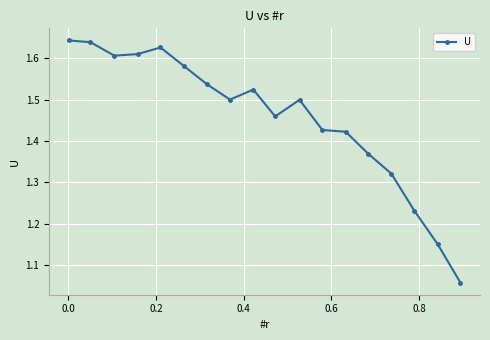

Does the chart display data point markers on the line(s)?

Yes